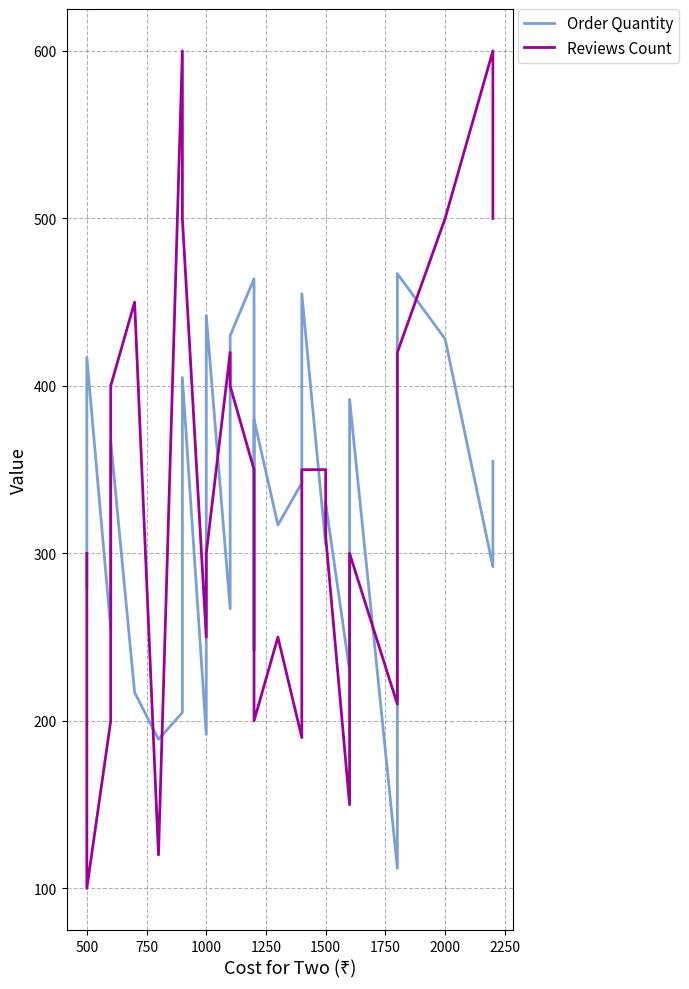

What is the label of the 25th point from the left?

2000